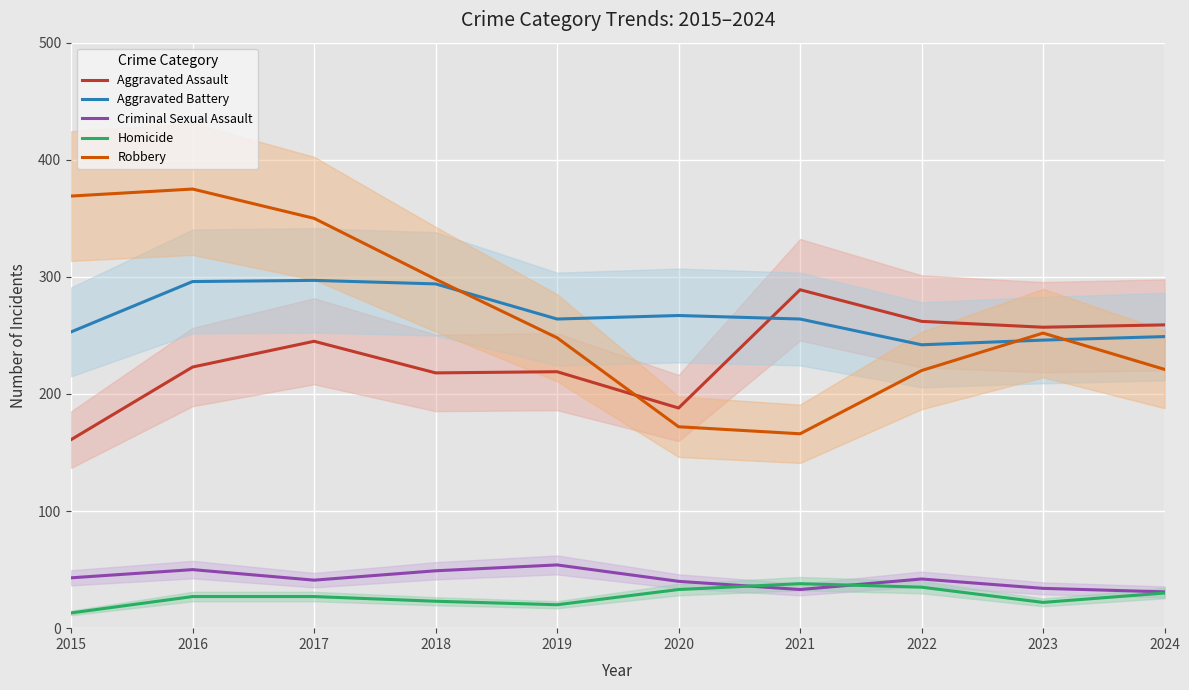

What is the spread (max minus min) of values at 2017?

323